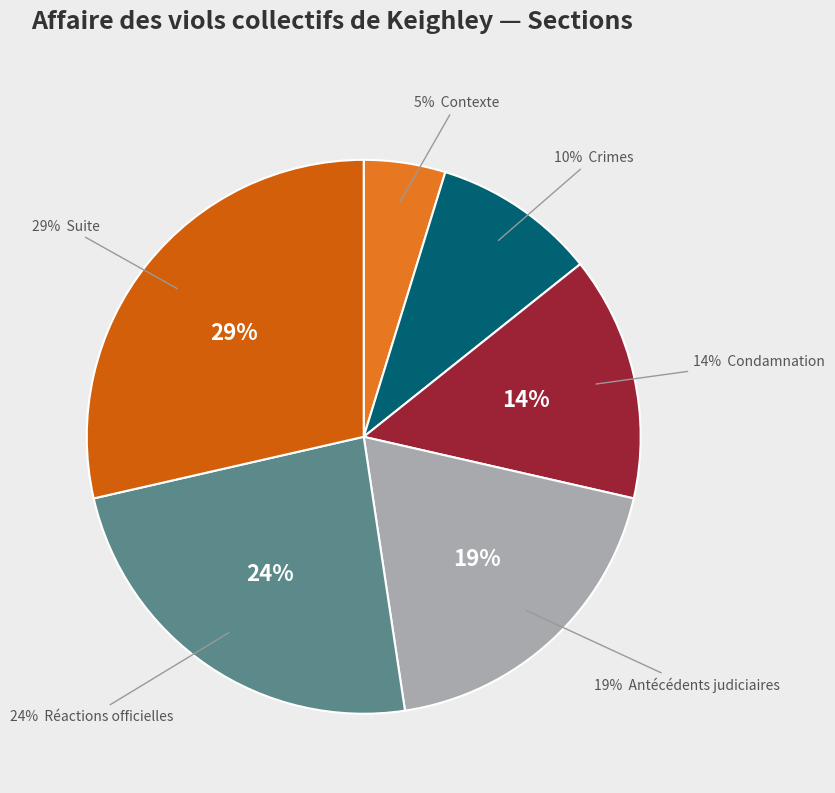

Which category has the smallest portion of the pie?

Contexte